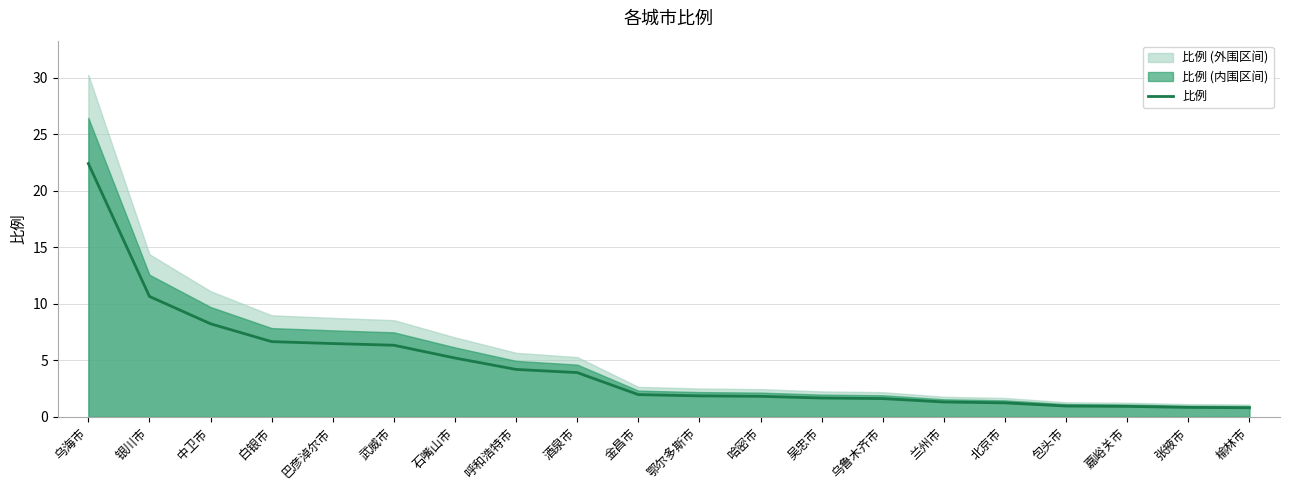

The chart shows a value of 3.9 at 酒泉市. True or false?

True